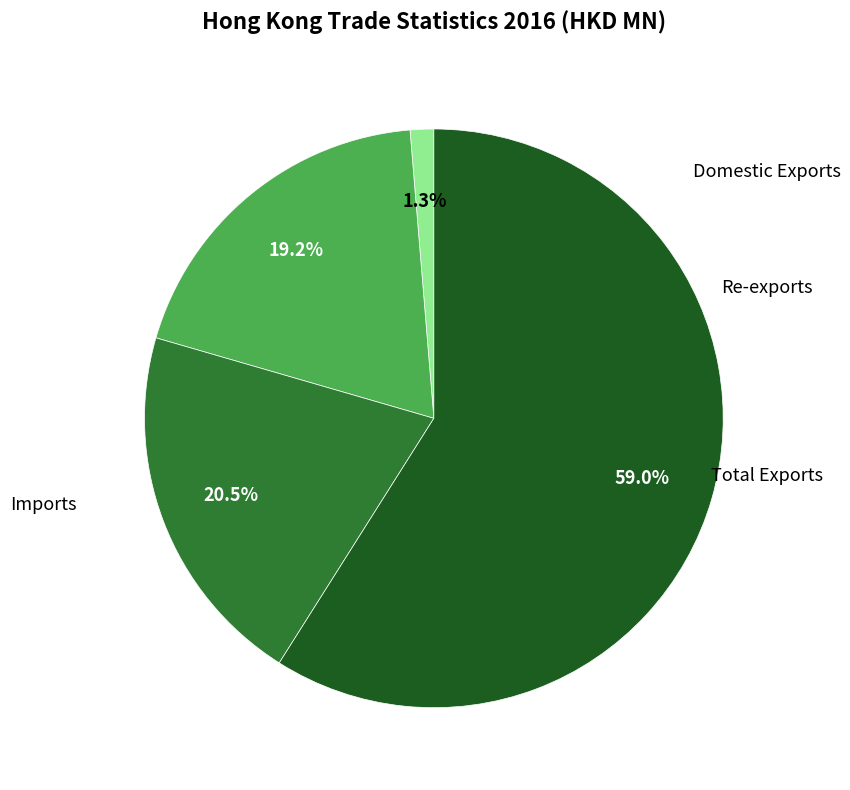

Is there any slice that represents more than half of the pie?

Yes